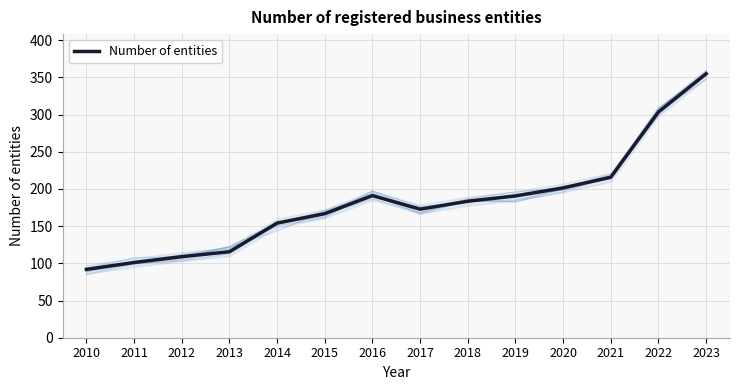

How many lines are shown in the chart?

1